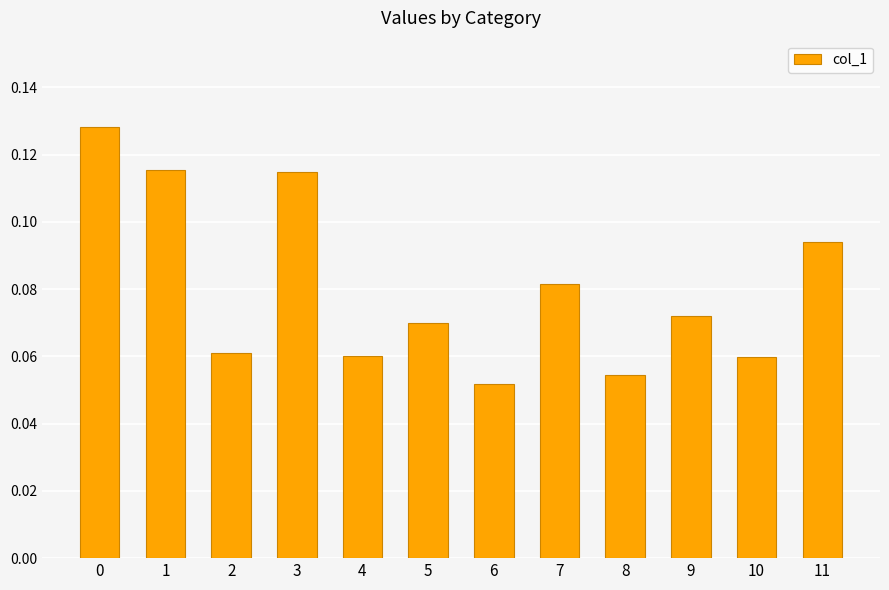

What is the sum of all values?

1.0